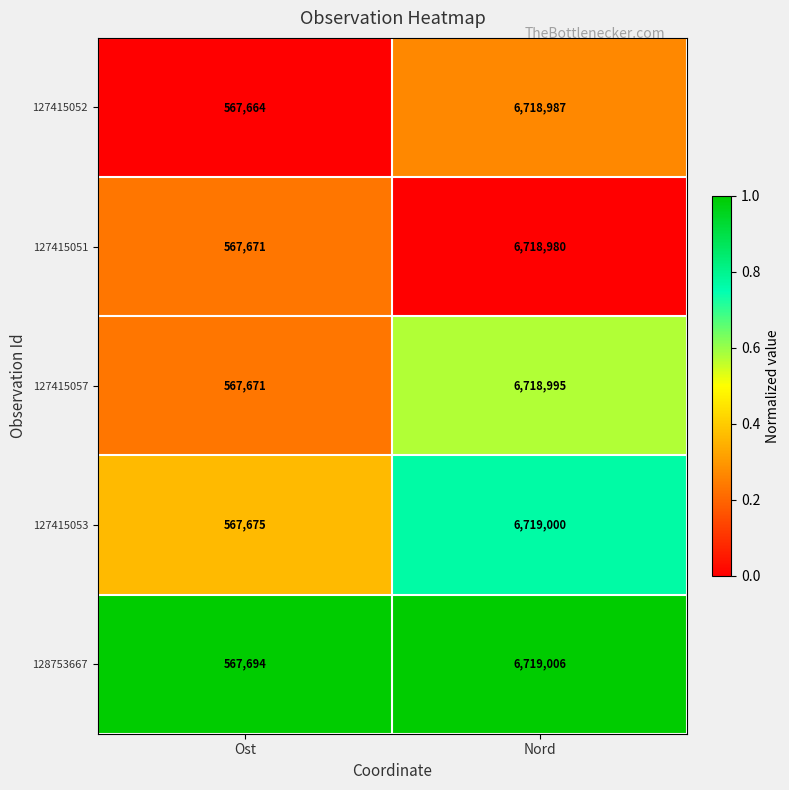

At which category does the chart reach its minimum across all series?

Ost